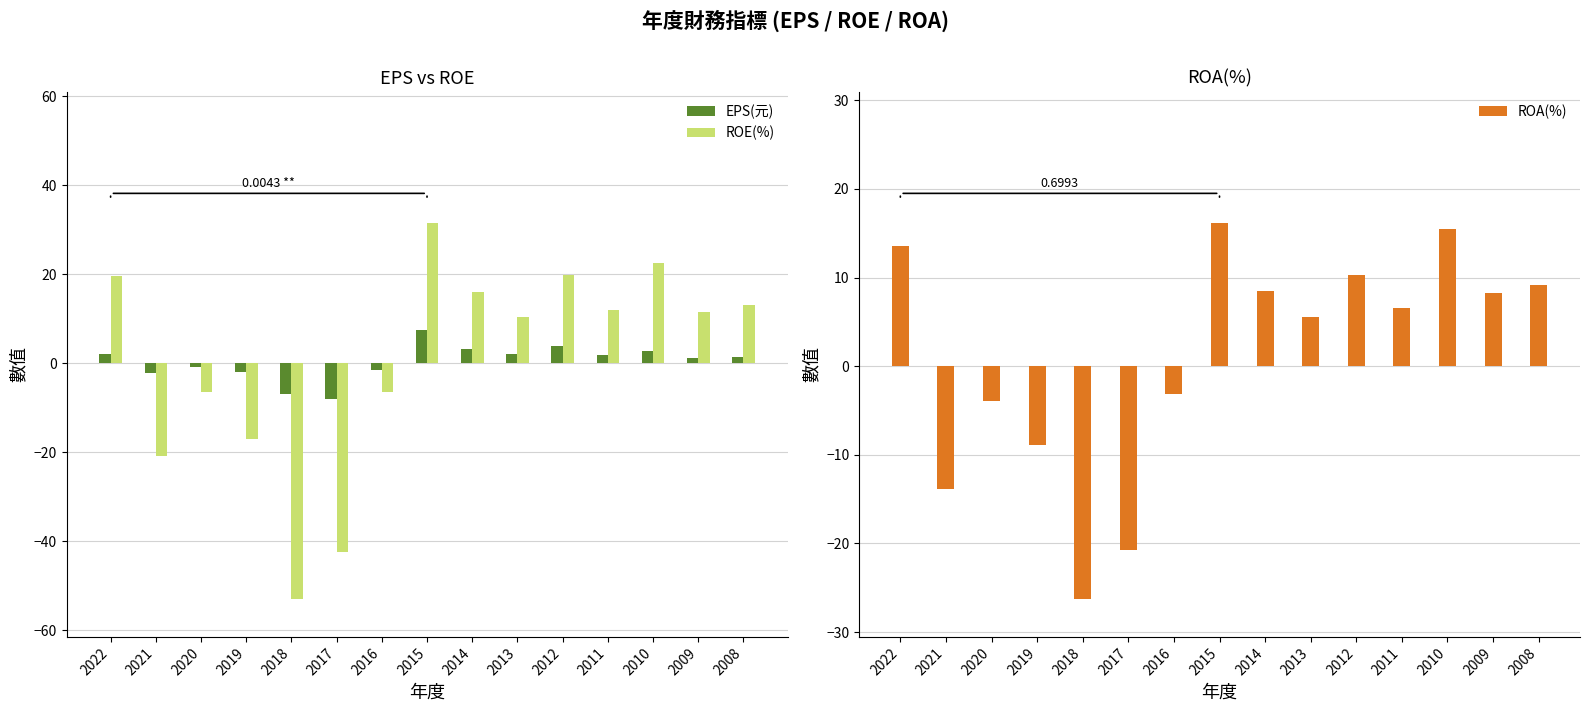

How many data points does each series have?

15